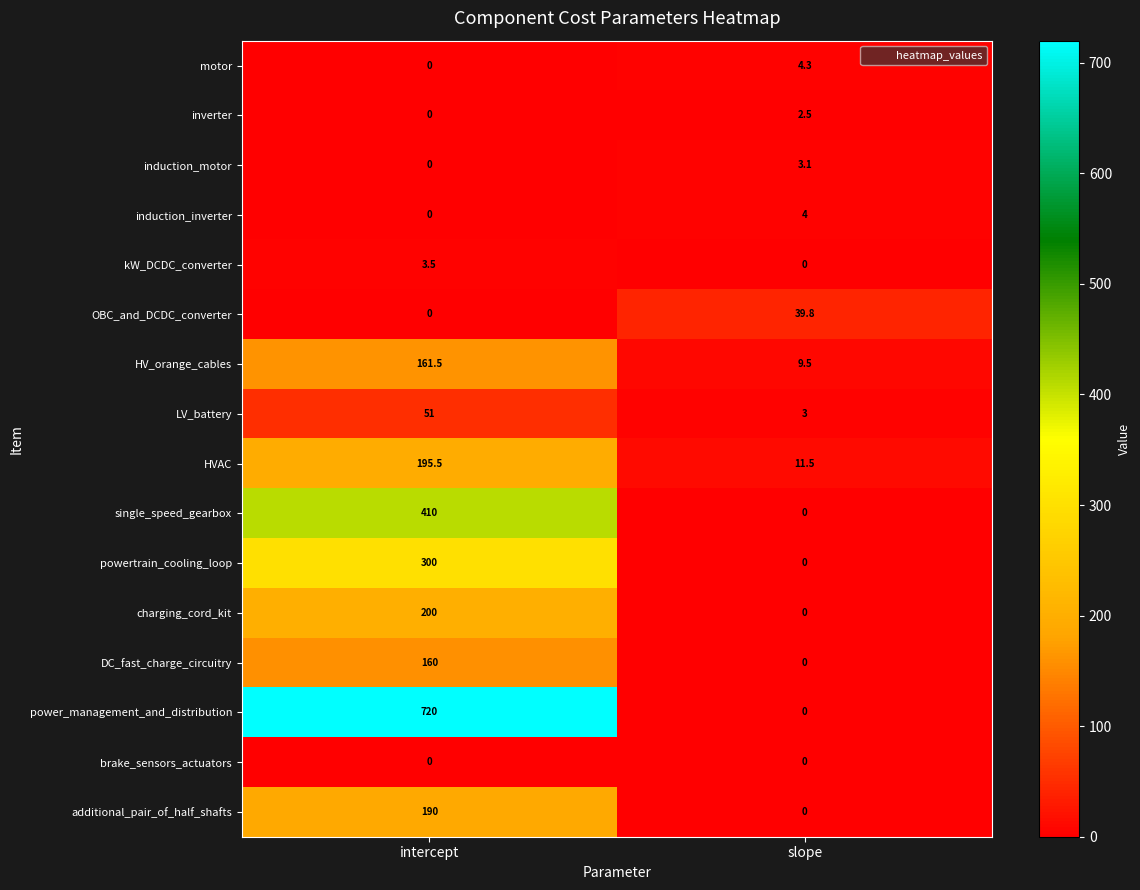

What is the sum of the additional_pair_of_half_shafts values at intercept and slope?

190.0